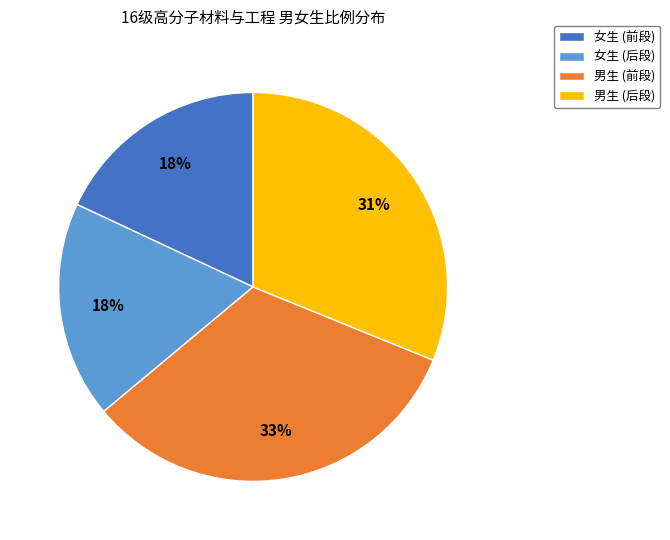

Which slice is the largest?

男生 (前段)